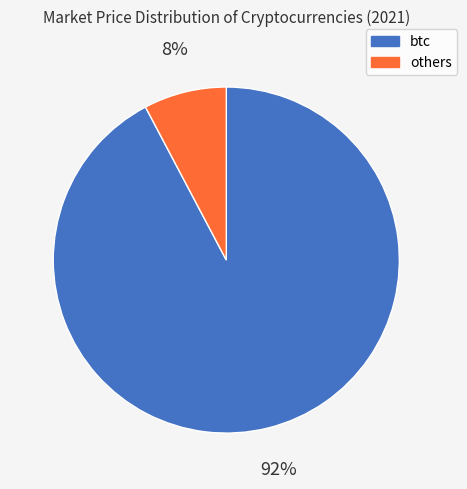

Does any single category account for the majority?

Yes